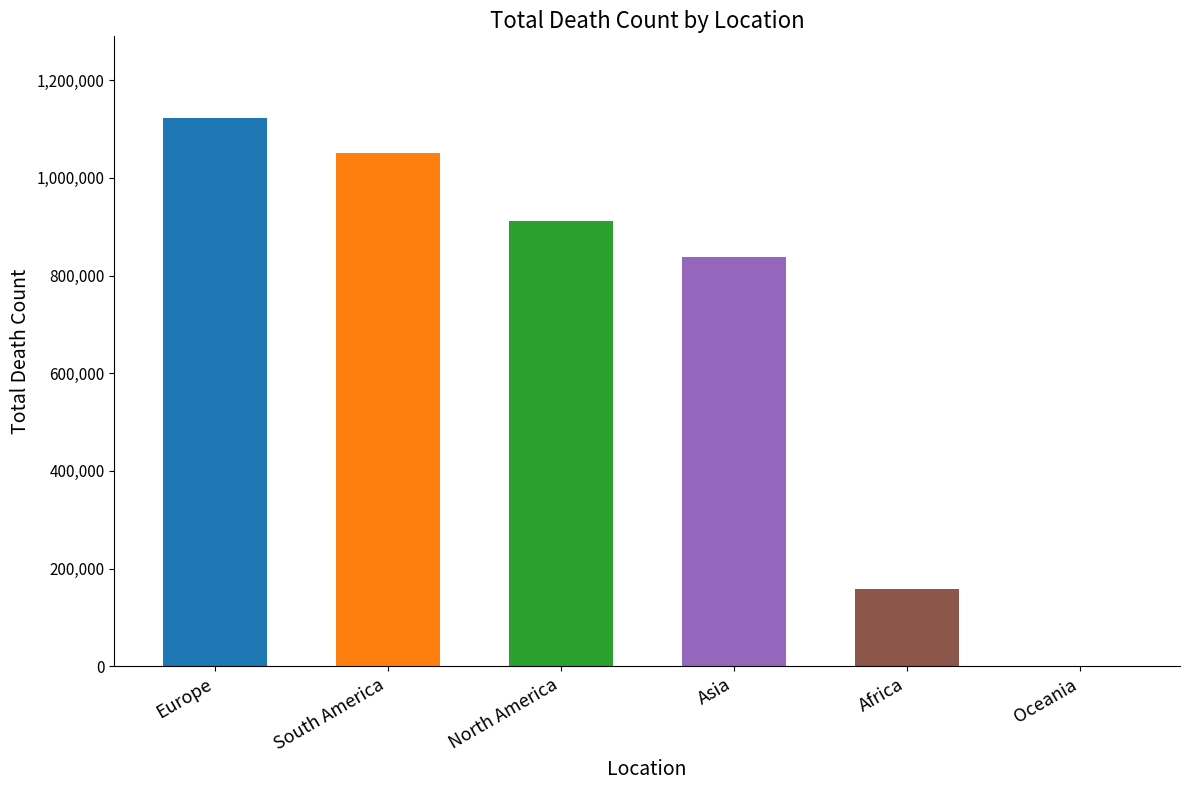

At which label is the value closest to 561444?

Asia